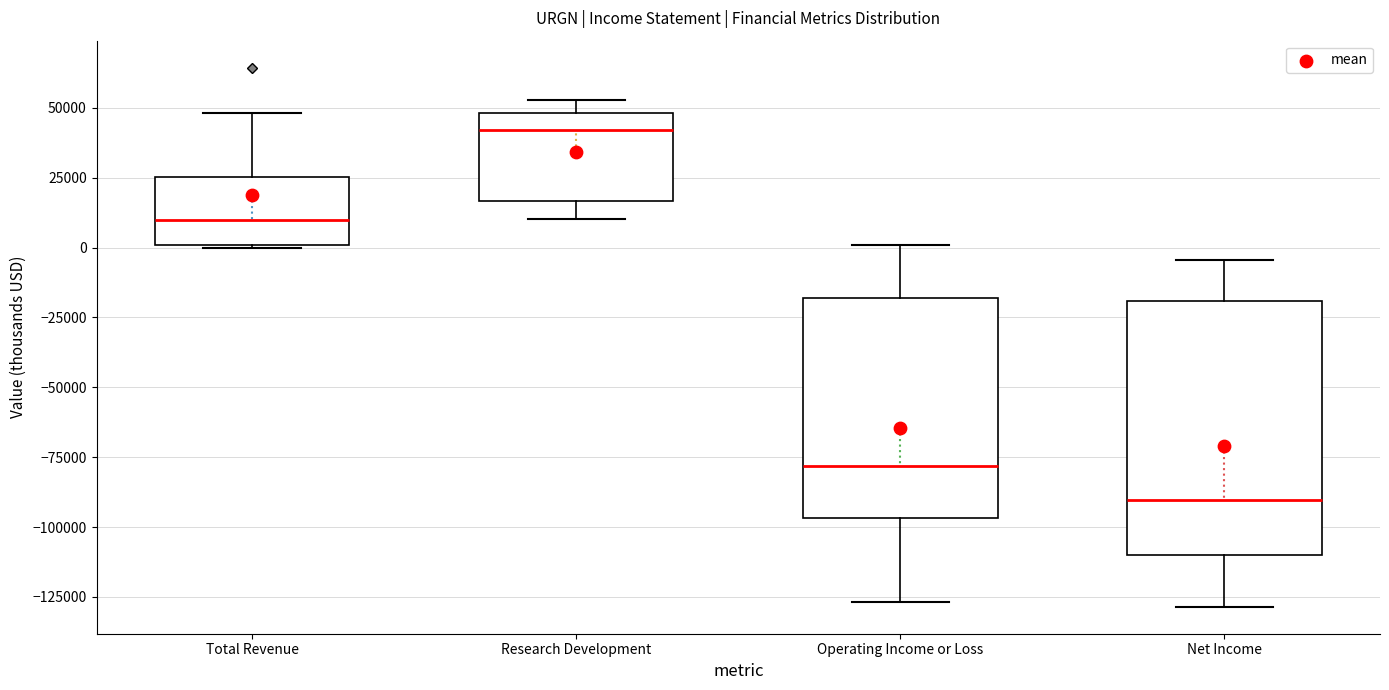

Reading left to right, read every box against the y-axis: the position of its median line, the range the box covers, and the ends of its whiskers. The values are not printed on the chart, so give them approximately, as read against the axis.

Total Revenue: median 10000, box 0 to 25000, whiskers 0 to 50000
Research Development: median 40000, box 15000 to 50000, whiskers 10000 to 55000
Operating Income or Loss: median -80000, box -95000 to -20000, whiskers -125000 to 0
Net Income: median -90000, box -110000 to -20000, whiskers -130000 to -5000